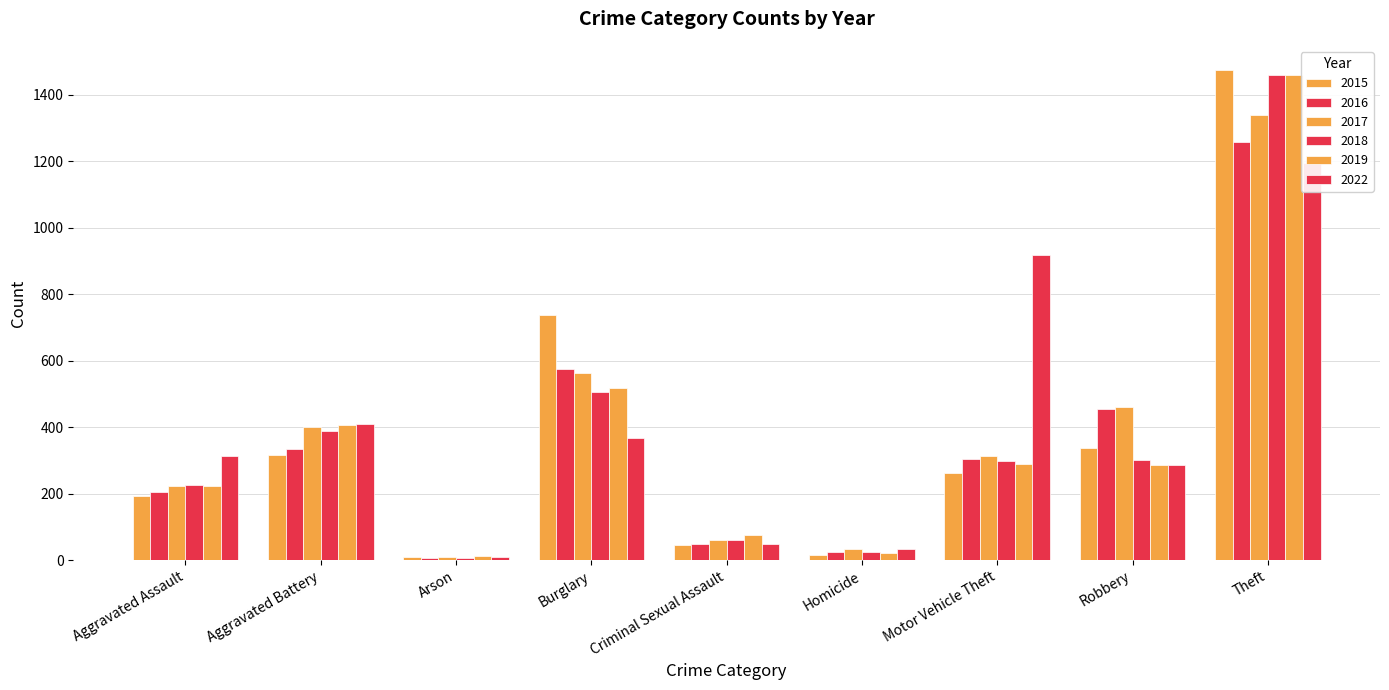

The 2018 series shows 139 at Aggravated Assault. True or false?

False